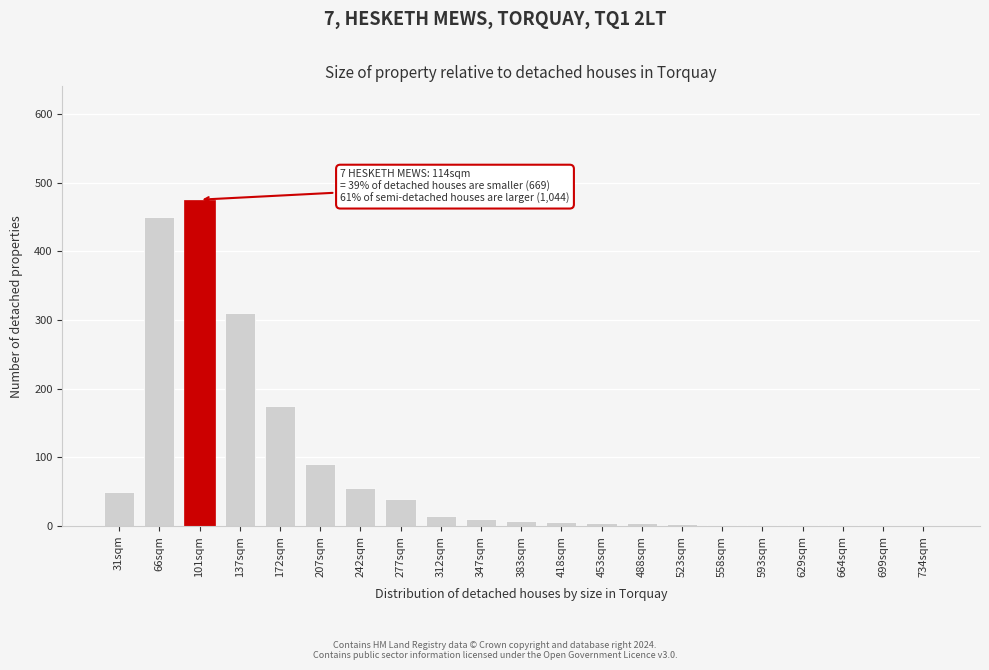

The value at 699sqm is 228. True or false?

False